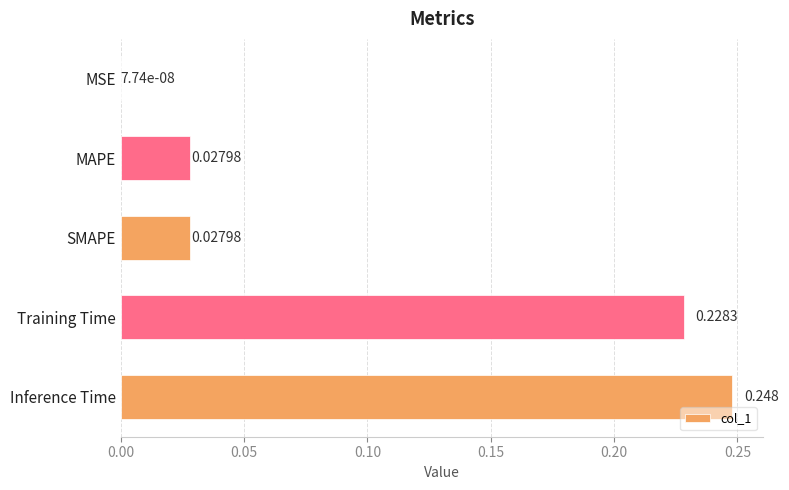

Which has a higher value, MAPE or Inference Time?

Inference Time